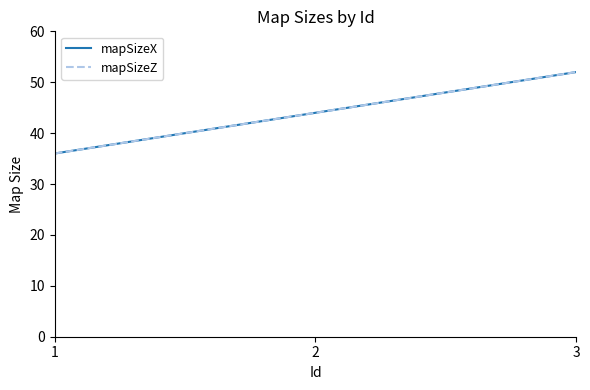

Reading left to right, transcribe all the data shown in this chart.

mapSizeX: 36	44	52
mapSizeZ: 36	44	52